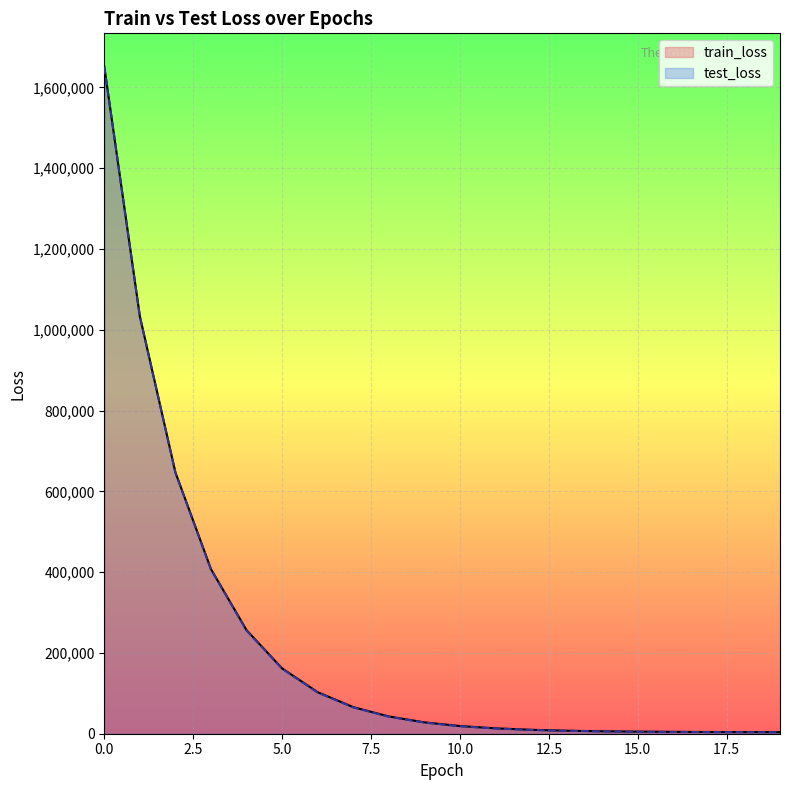

How many data points in test_loss are less than 27672?

10